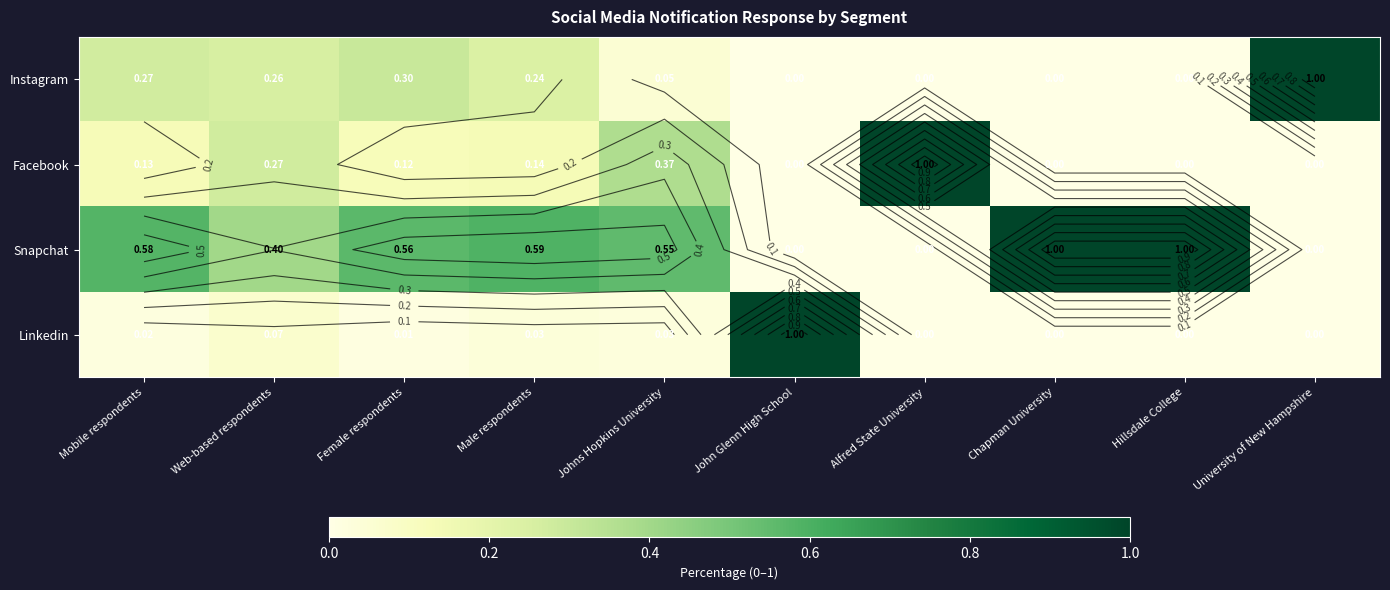

At which category is the sum across all series the highest?

Mobile respondents